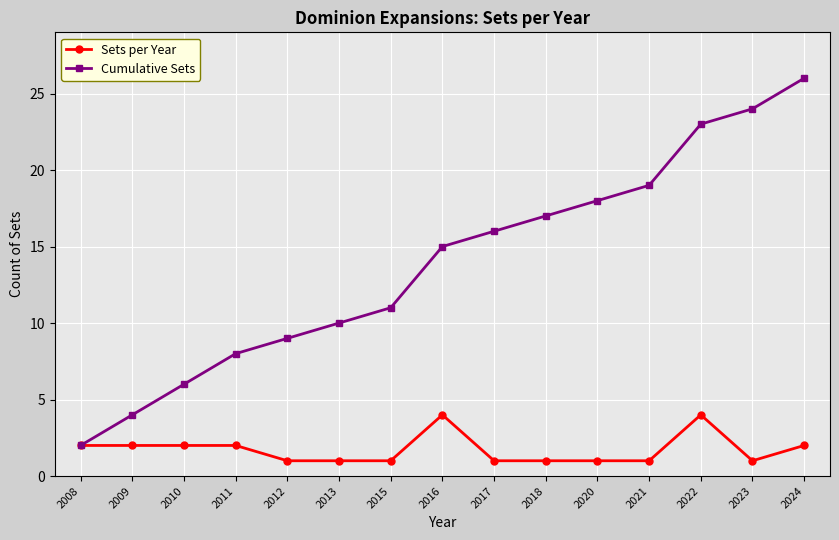

True or false: Cumulative Sets has more than 1 points higher than both neighbors.

False